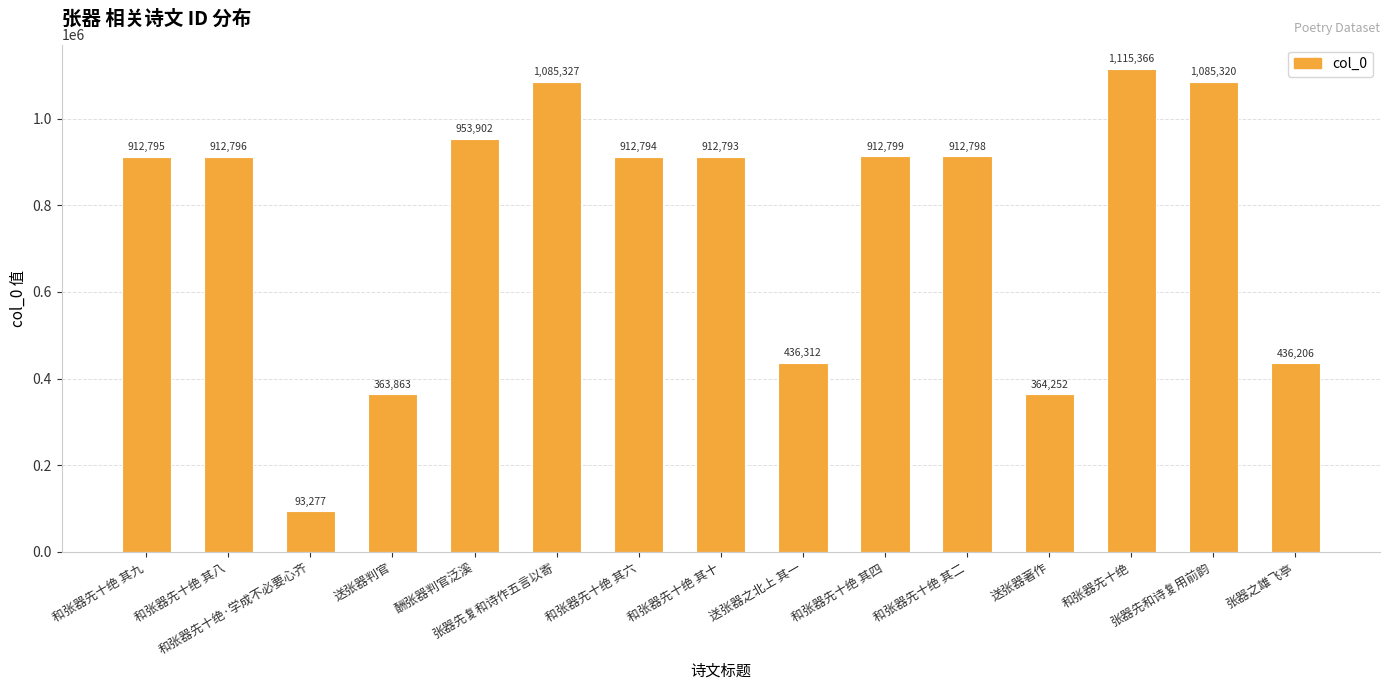

List the labels in order of value, largest first.

和张器先十绝, 张器先复和诗作五言以寄, 张器先和诗复用前韵, 酬张器判官泛溪, 和张器先十绝 其四, 和张器先十绝 其二, 和张器先十绝 其八, 和张器先十绝 其九, 和张器先十绝 其六, 和张器先十绝 其十, 送张器之北上 其一, 张器之雄飞亭, 送张器著作, 送张器判官, 和张器先十绝·学成不必要心齐